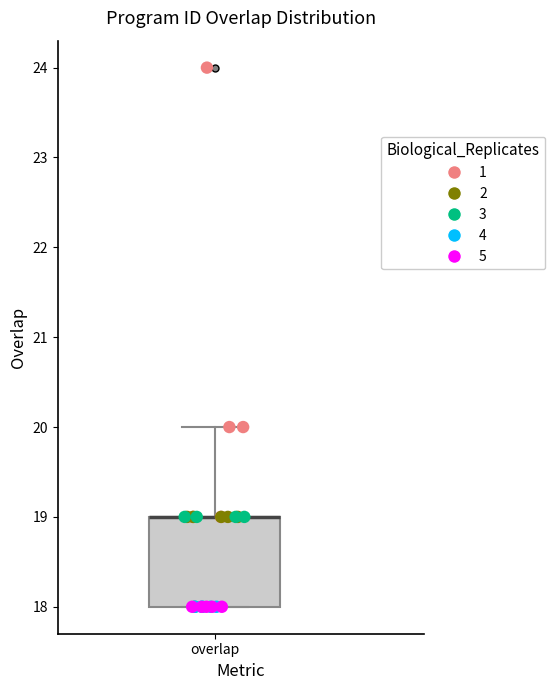

Where is the lower edge of the box for overlap on the y-axis? The values are not printed on the chart, so give them approximately, as read against the axis.

18